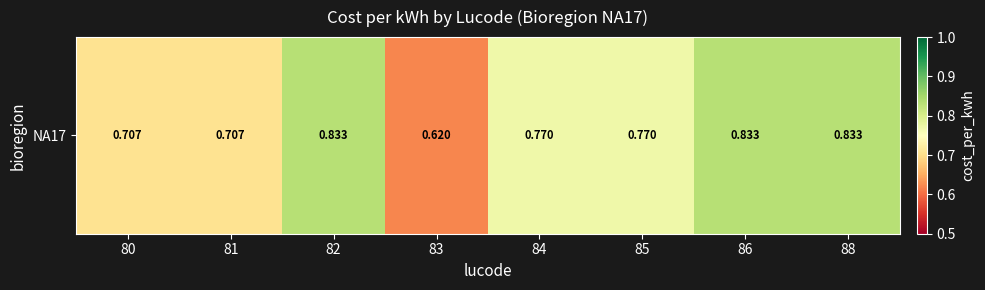

Reading right to left, list all the values displayed in this chart.

0.8	0.8	0.8	0.8	0.6	0.8	0.7	0.7